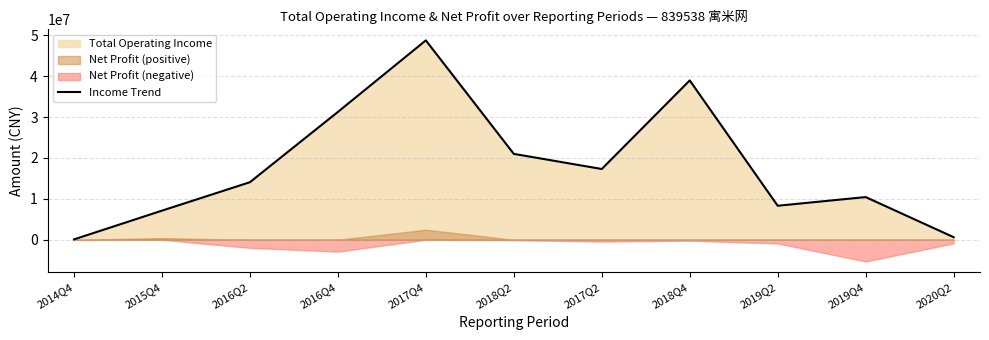

What is the average value?

17996410.6